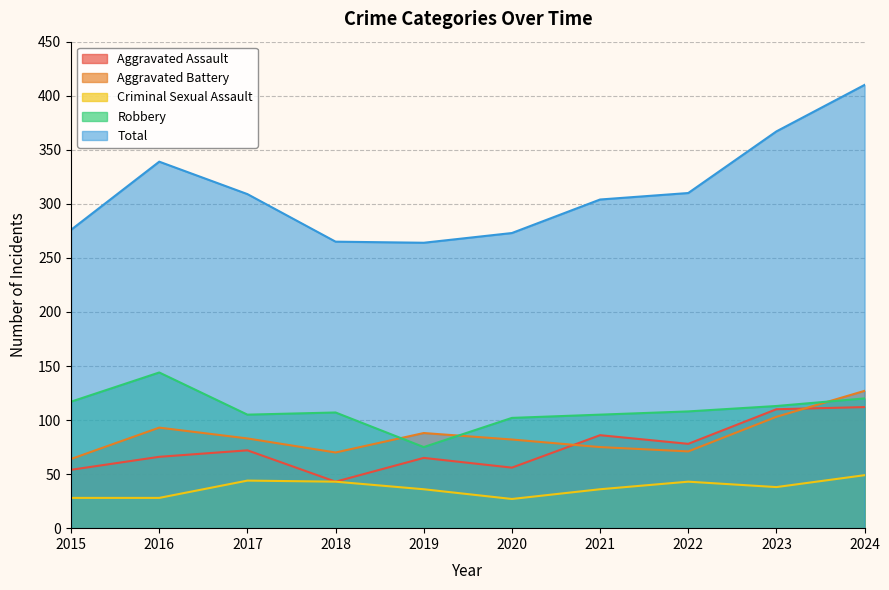

In Criminal Sexual Assault, how many points are lower than both neighbors (excluding endpoints)?

2